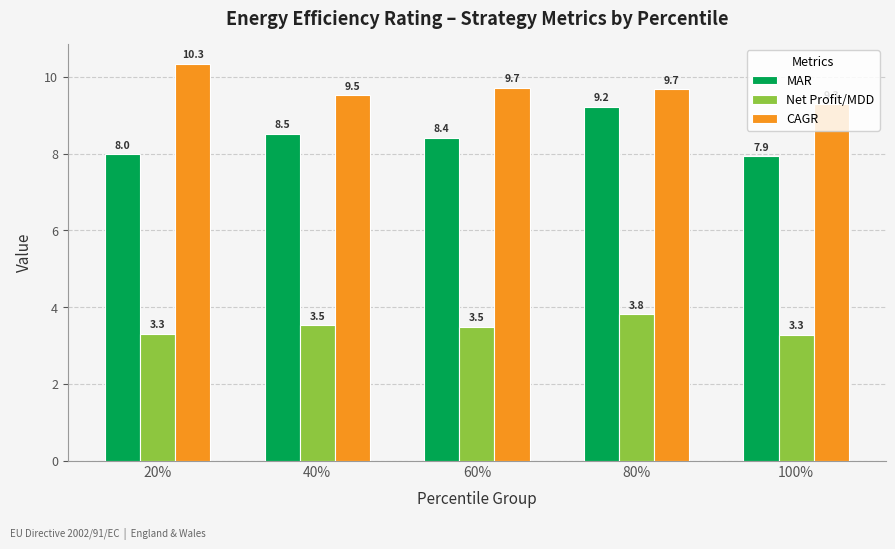

Is it true that MAR equals 8.4 at 60%?

True